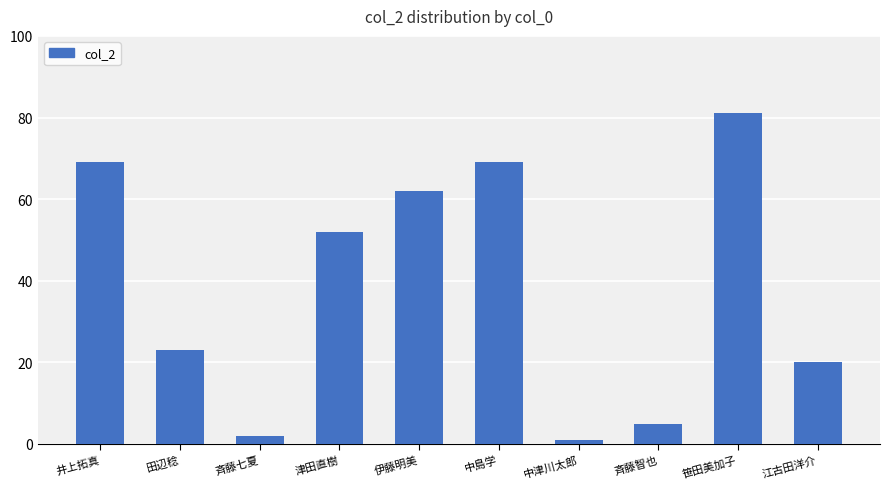

What is the ratio of the value at 田辺稔 to the value at 井上拓真?

0.3